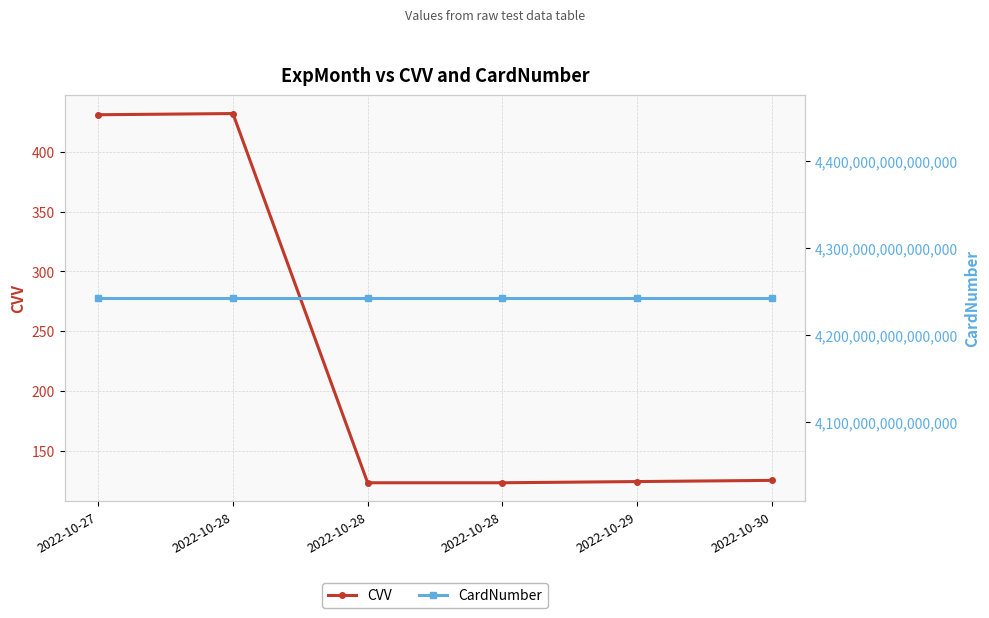

The CVV series shows 431 at 2022-10-27. True or false?

True